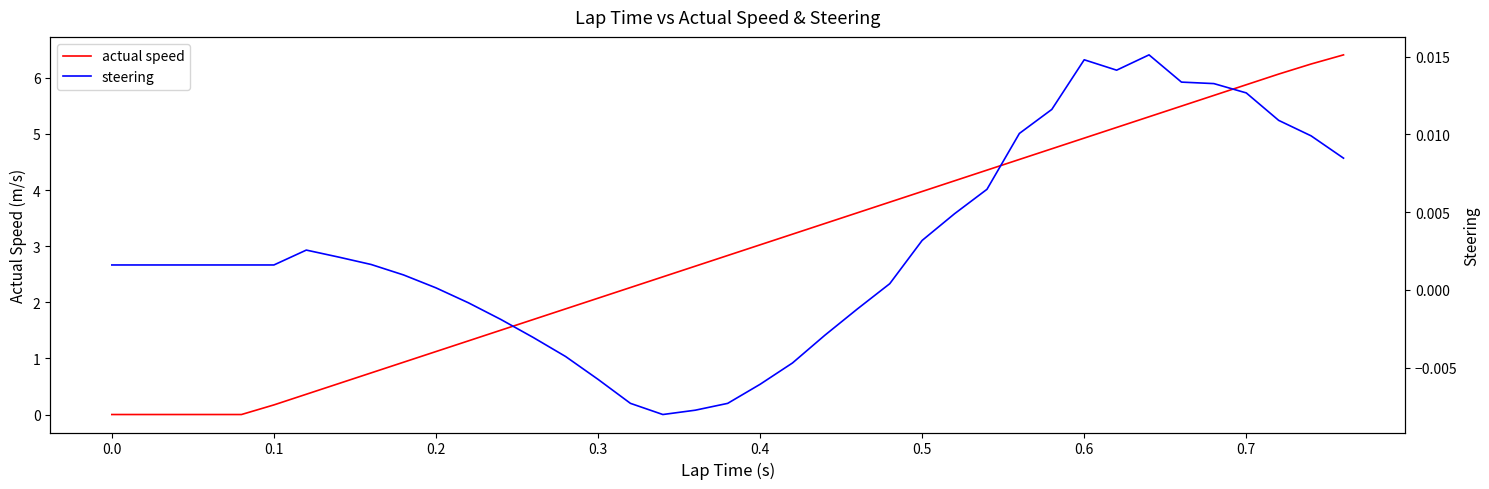

What are all the series names shown in the legend?

actual speed, steering